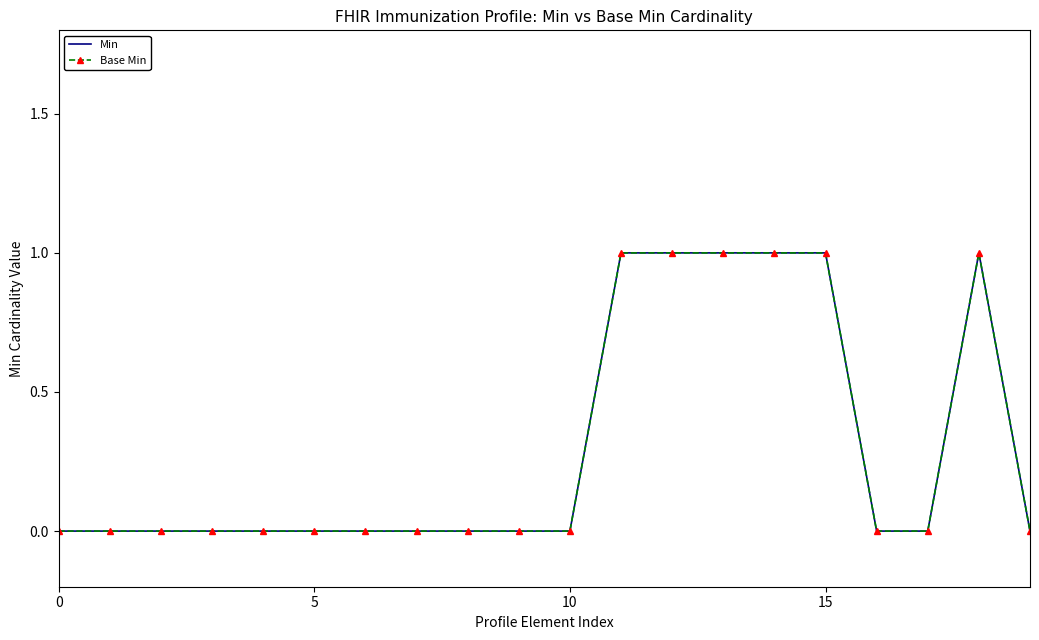

Does the chart have visible grid lines?

No